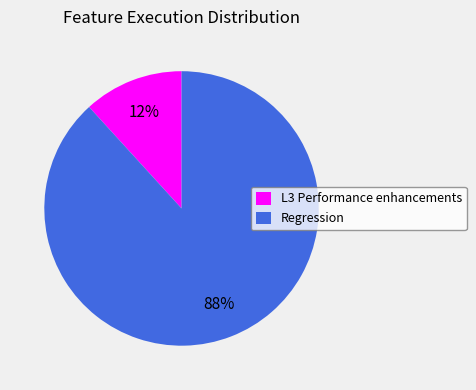

The L3 Performance enhancements slice represents 6% of the pie. True or false?

False